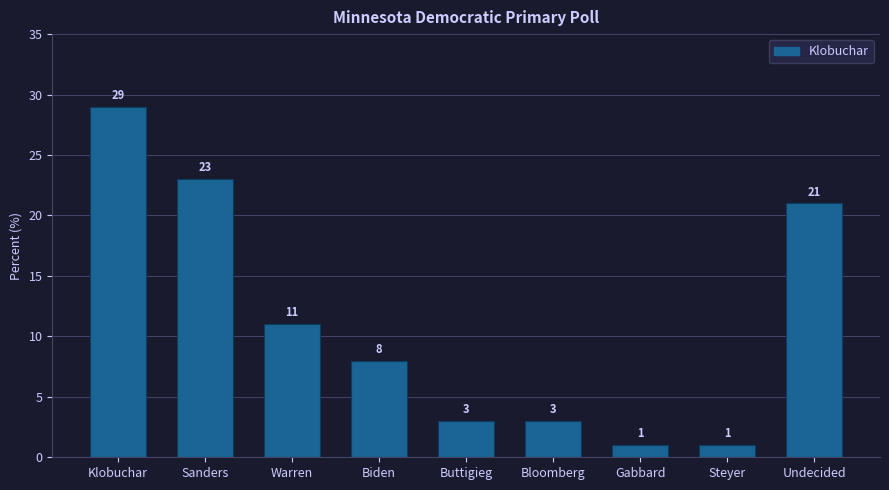

What is the label of the 7th bar from the right?

Warren